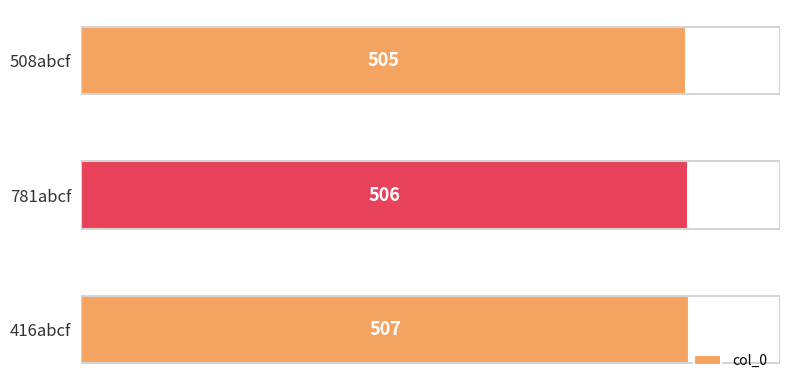

List the labels in order of value, largest first.

416abcf, 781abcf, 508abcf